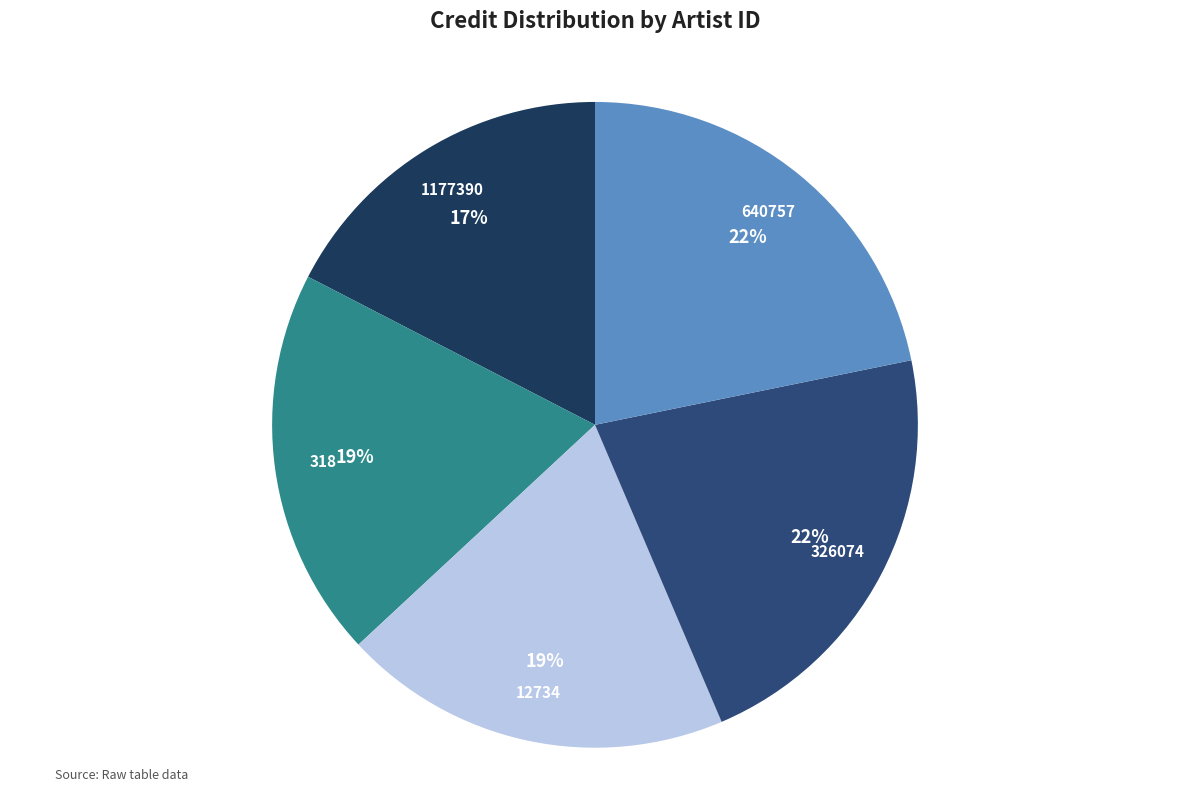

How many slices are in this pie chart?

5